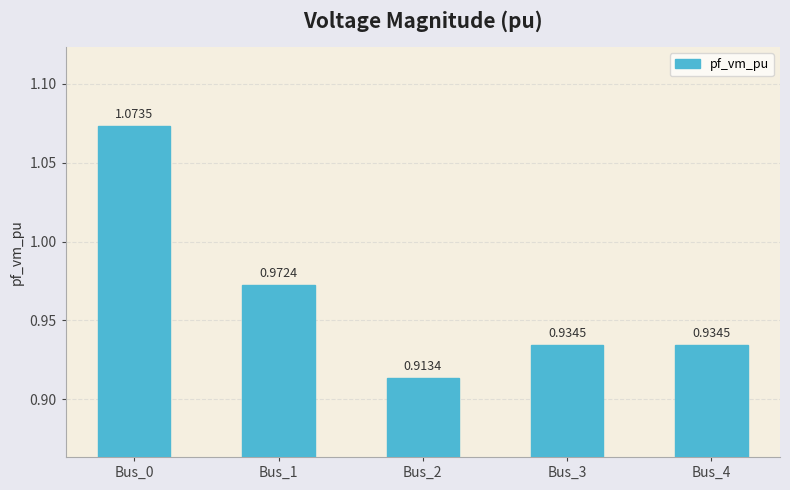

Which has a higher value, Bus_4 or Bus_0?

Bus_0